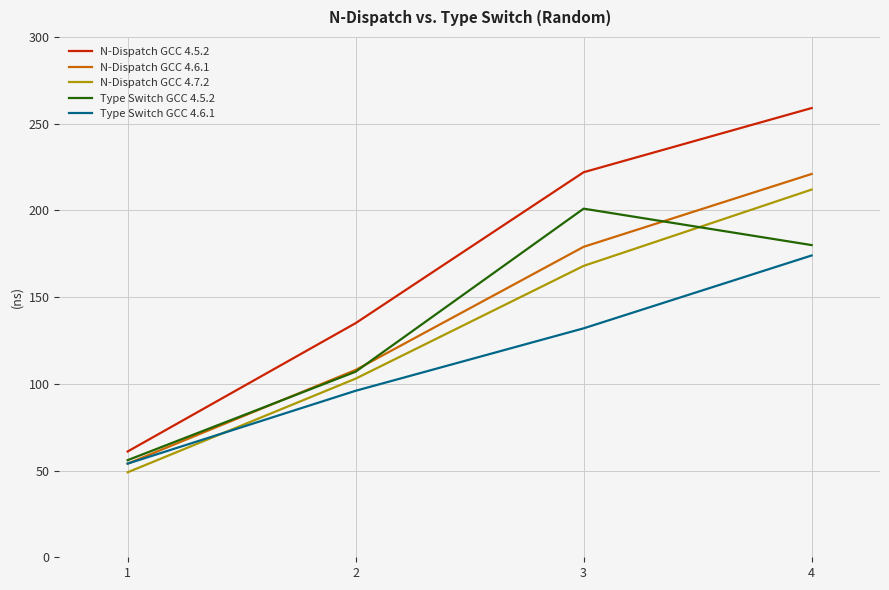

Which series changed the most between 1 and 3?

N-Dispatch GCC 4.5.2